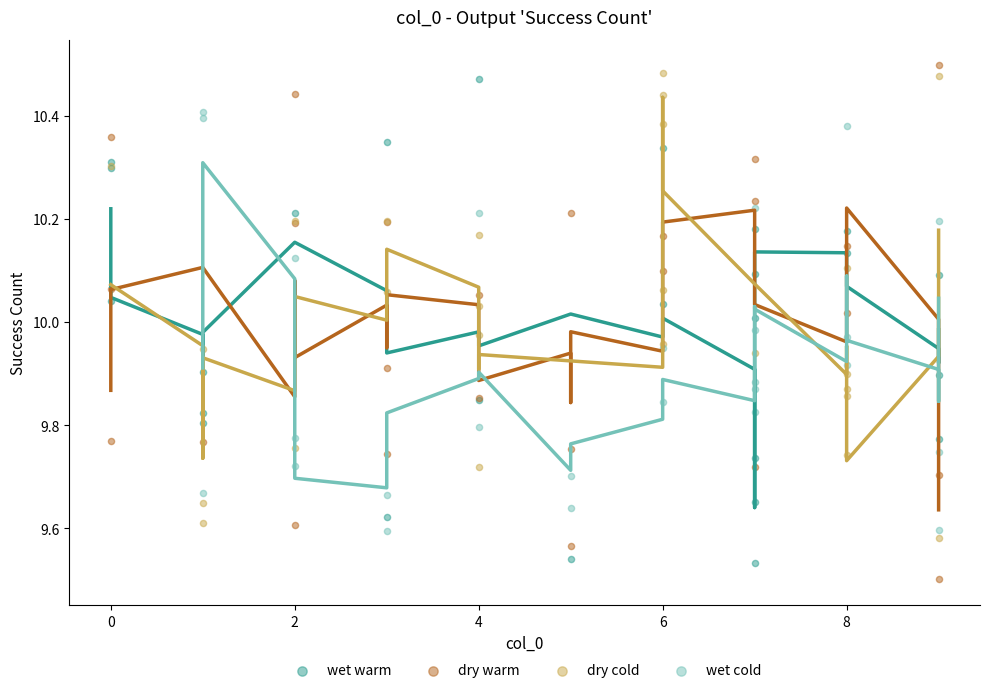

Which series has the widest spread of Y values?

dry warm